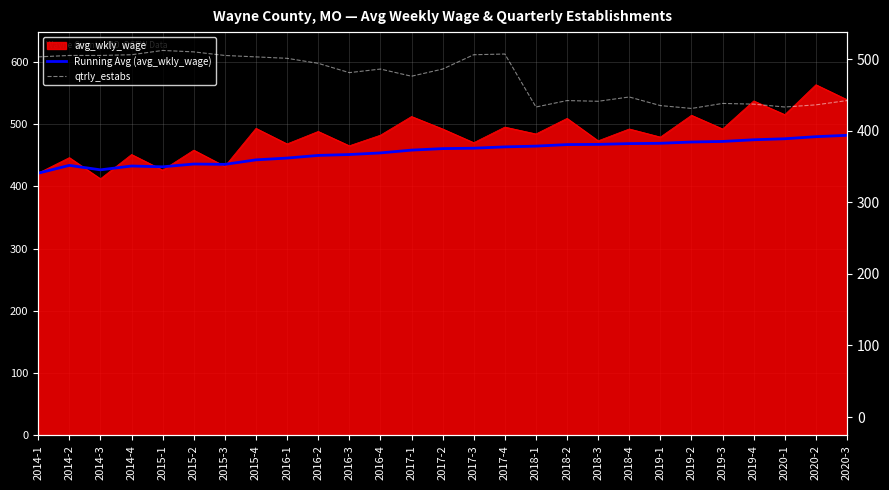

What is the difference between the second highest and second lowest values in the qtrly_estabs series?

77.0